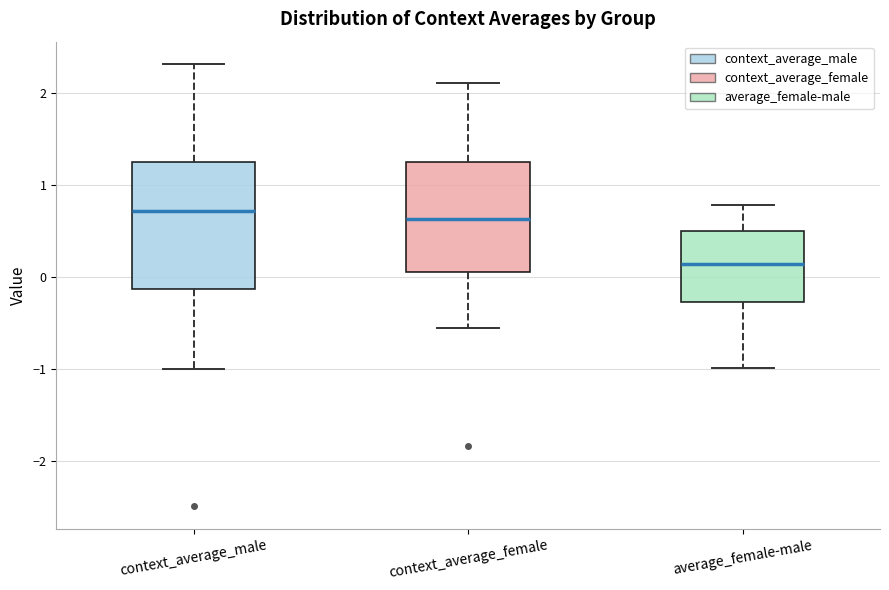

Where does the median line of the box for context_average_female sit on the y-axis? The values are not printed on the chart, so give them approximately, as read against the axis.

0.6